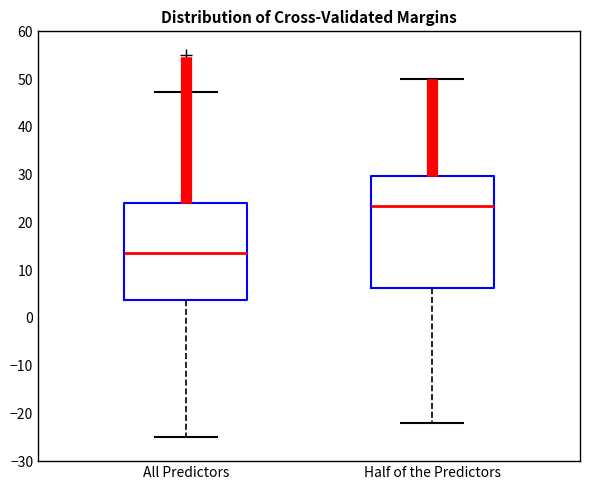

Which box has the lowest median line?

All Predictors